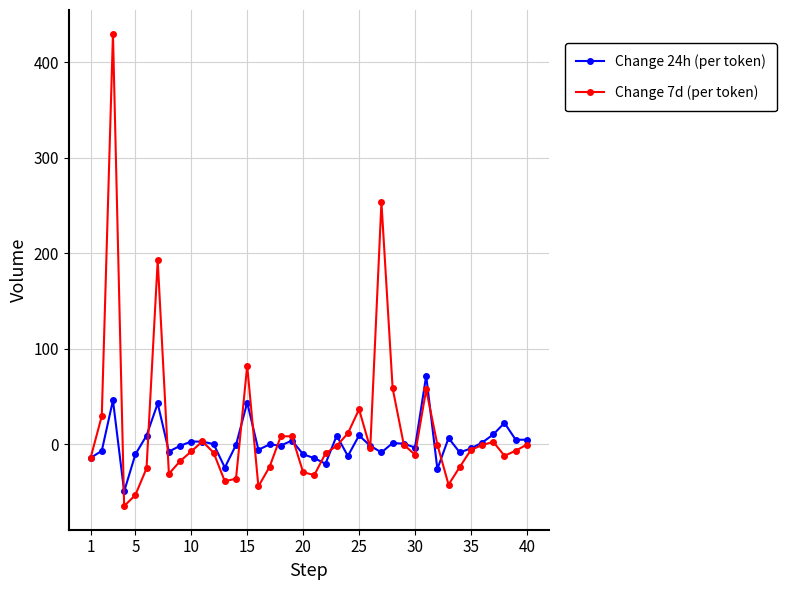

True or false: Change 24h (per token) has more than 2 interior local peaks.

True